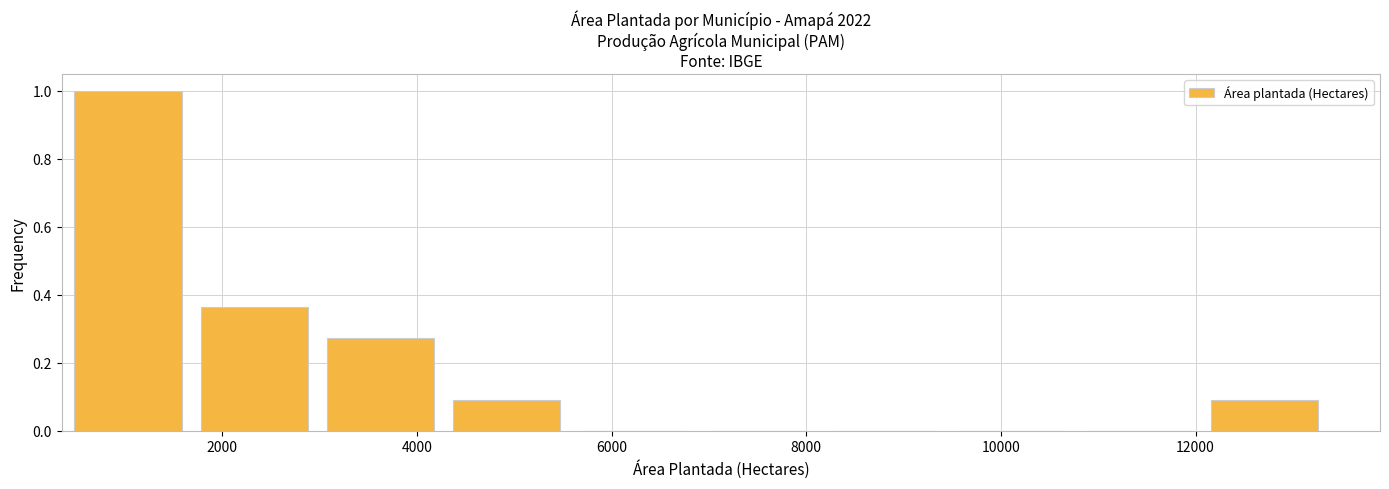

Reading left to right, transcribe this chart: for each bar, give the range it covers on the x-axis and its height. Neither the bar edges nor the heights are printed on the chart, so give them approximately, as read against the axes.

400 to 1800: 1.00
1800 to 3000: 0.36
3000 to 4400: 0.28
4400 to 5600: 0.10
5600 to 7000: 0
7000 to 8200: 0
8200 to 9600: 0
9600 to 10800: 0
10800 to 12200: 0
12200 to 13400: 0.10